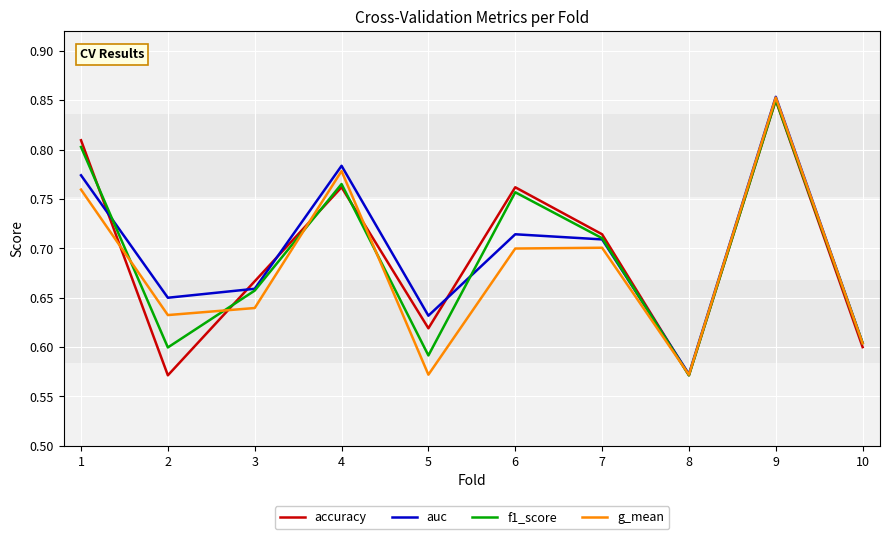

What is the total value across all series at 4?

3.1